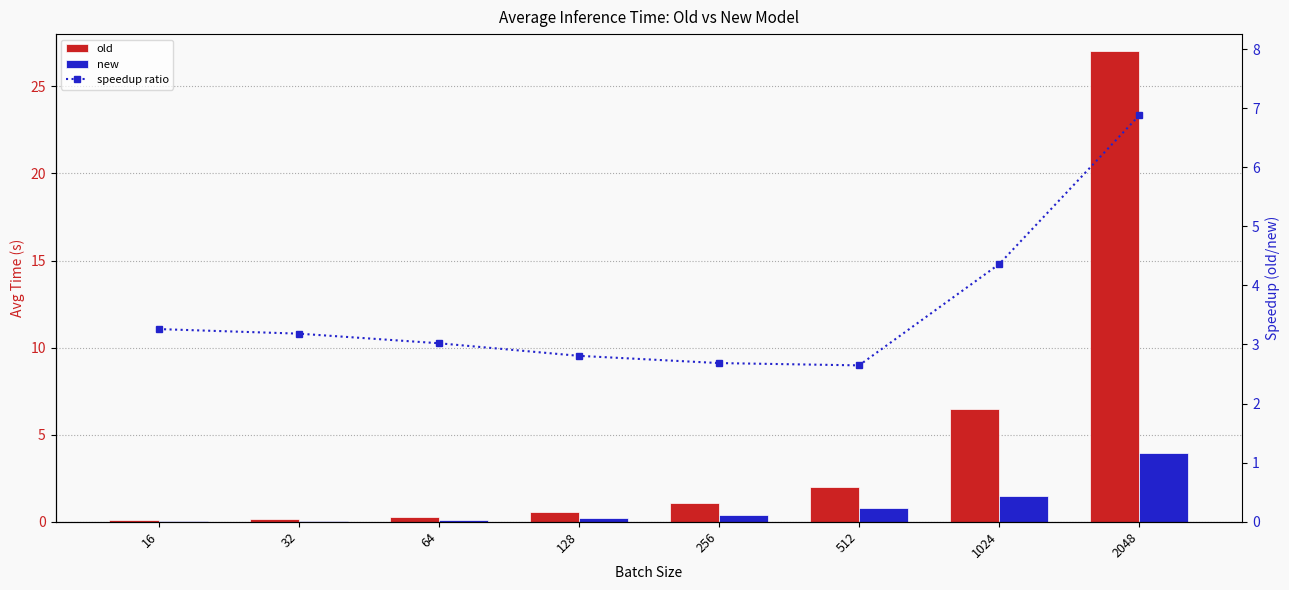

What value does the speedup ratio series have at 64?

3.0